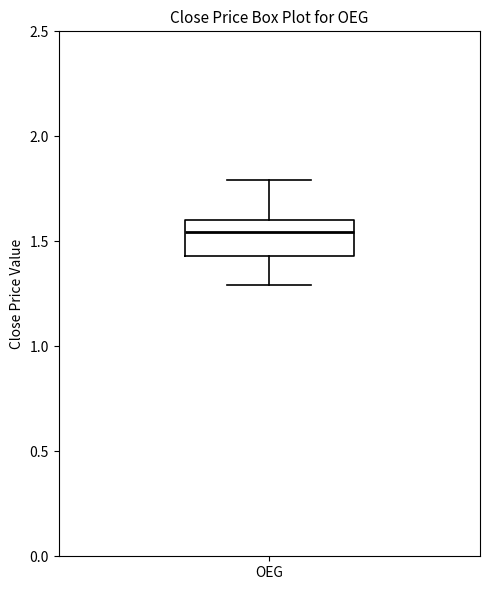

Where is the upper edge of the box for OEG on the y-axis? The values are not printed on the chart, so give them approximately, as read against the axis.

1.60